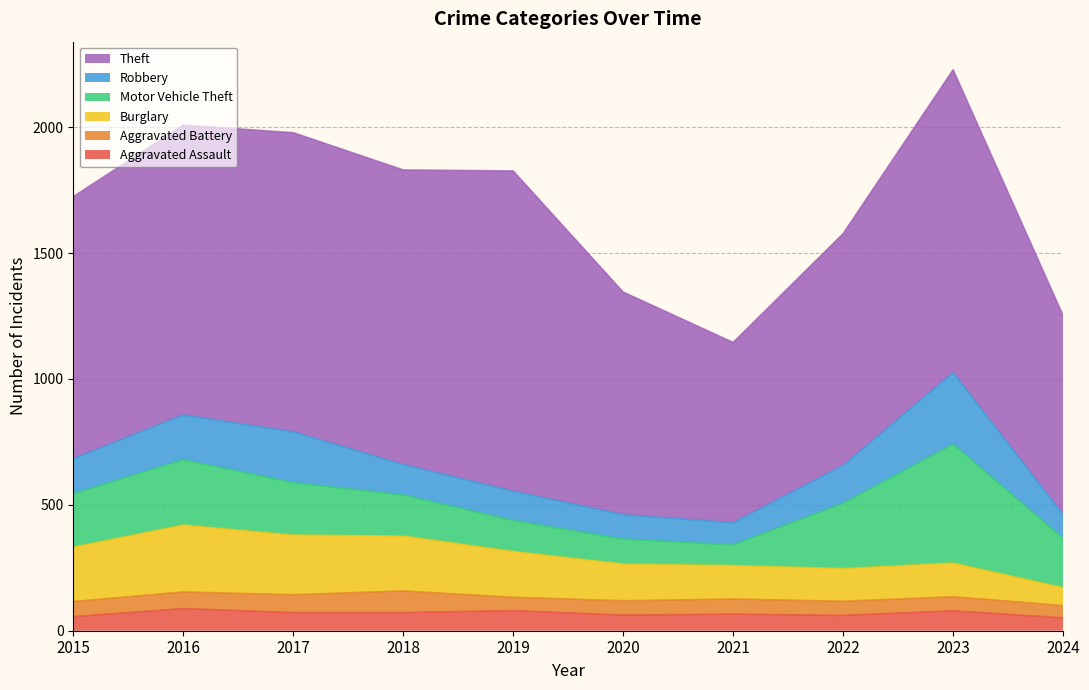

Which category has the highest value across all series?

2019